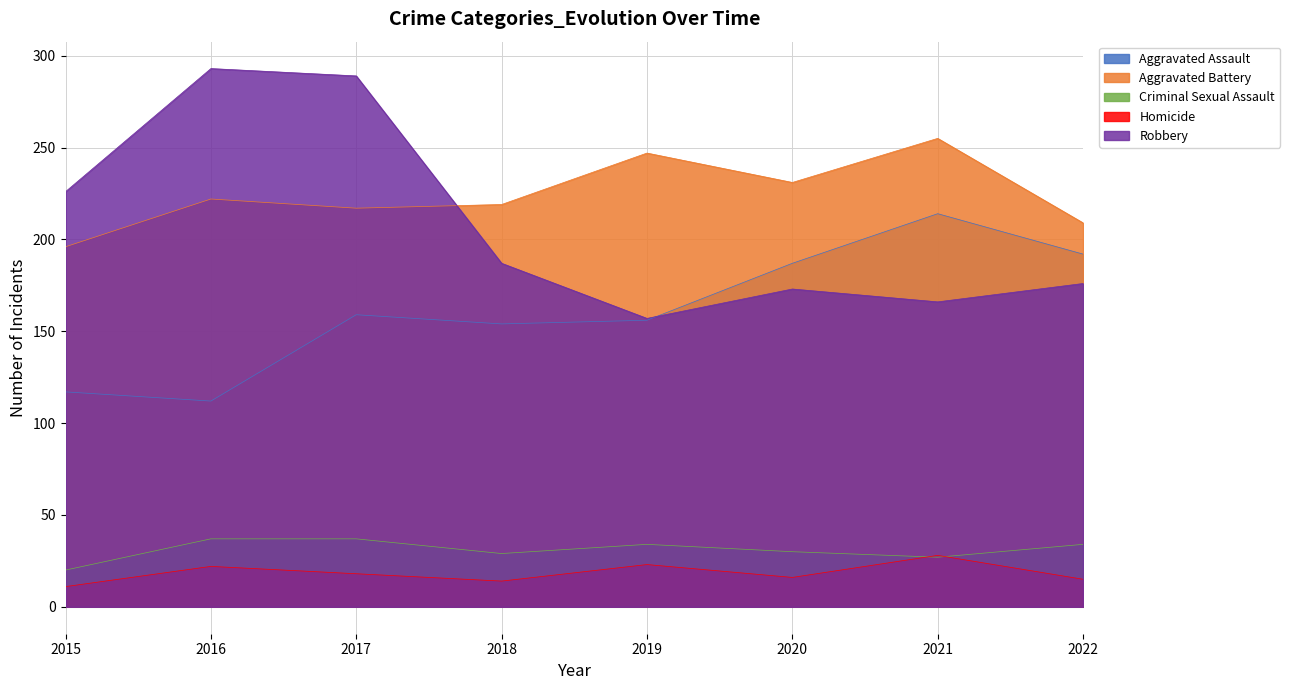

What is the value of the Homicide point at the 6th from the left?

16